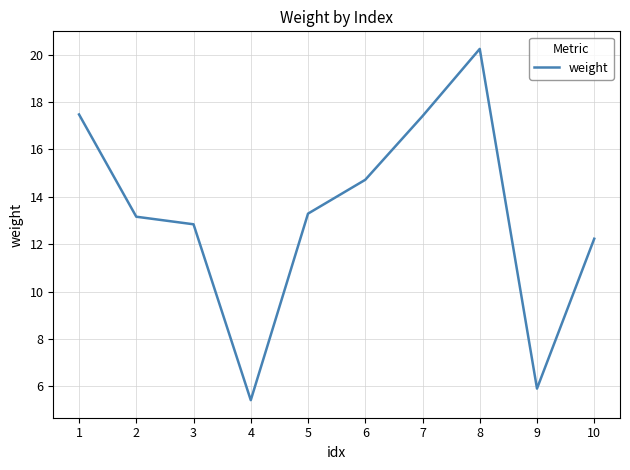

What is the change in value from 2 to 10?

-0.9